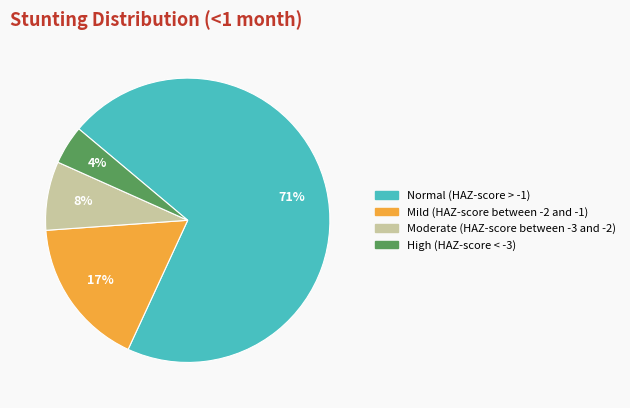

How many segments does this pie chart have?

4